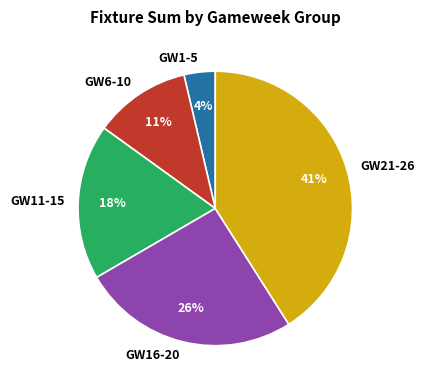

Which has a higher value, GW16-20 or GW6-10?

GW16-20